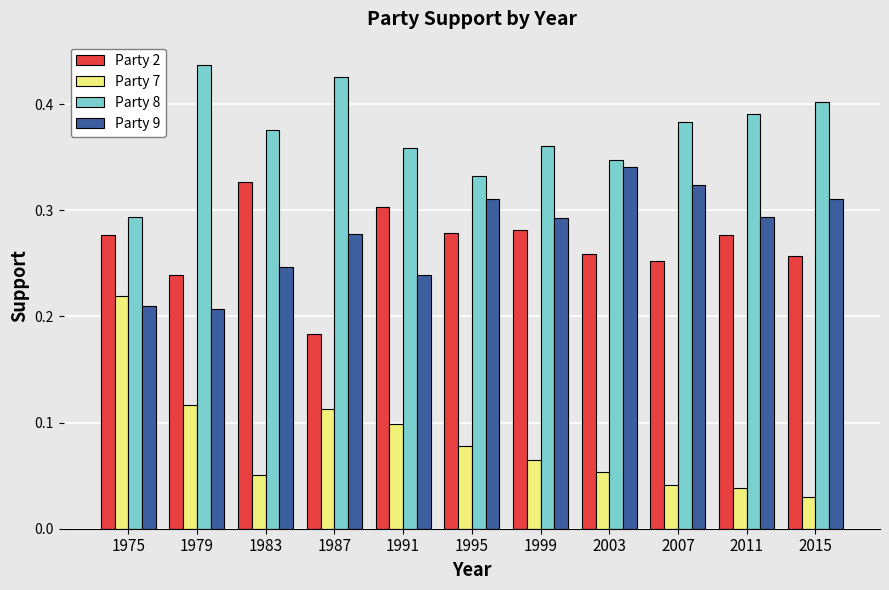

The Party 2 series shows 0.4 at 1979. True or false?

False